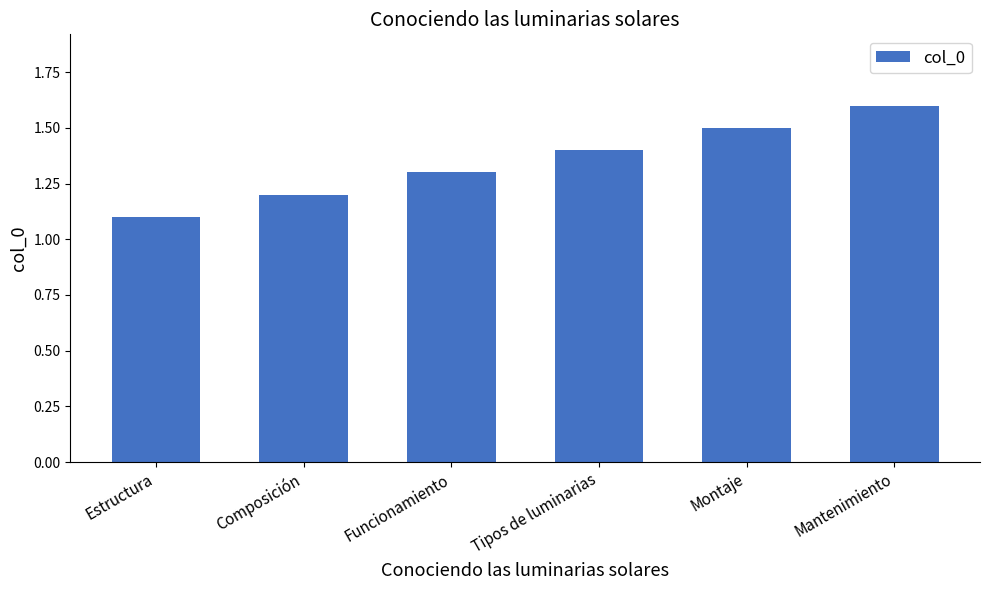

Count the values in the range 1 to 2.

6